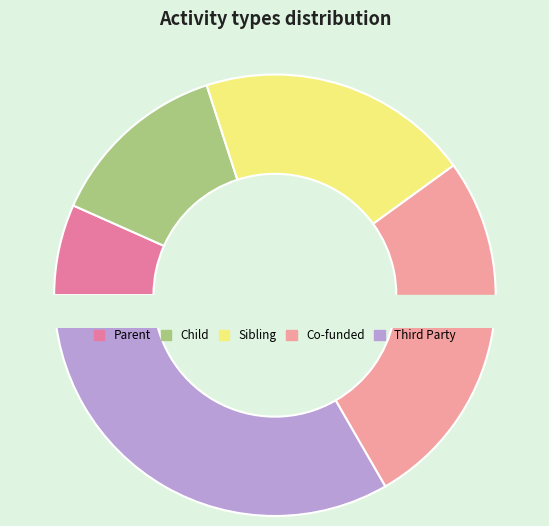

To the nearest percent, what portion does Sibling represent?

20%